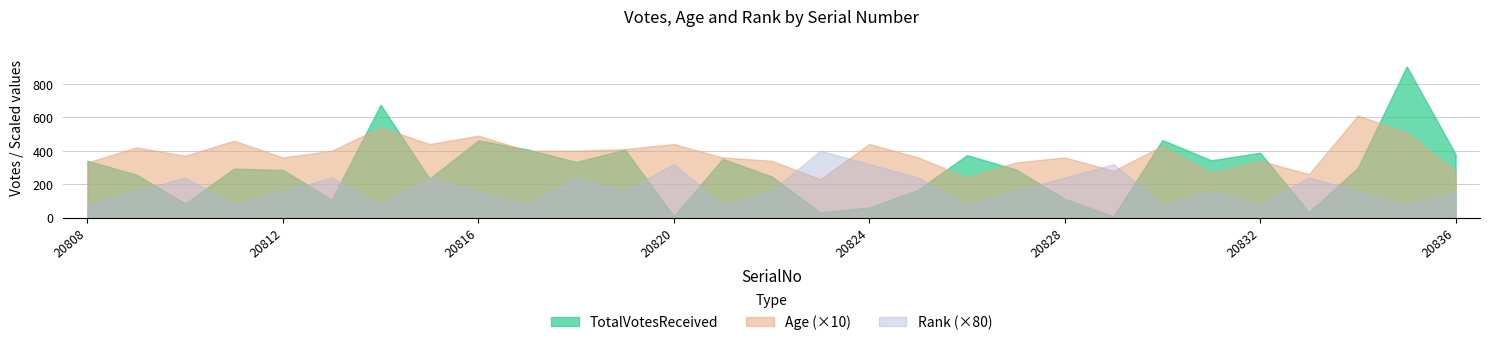

The value of TotalVotesReceived at 20808 is 148. True or false?

False